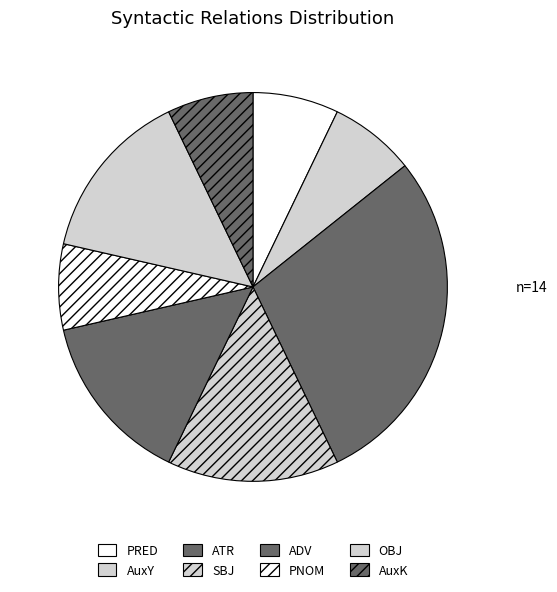

What is the smallest slice in the pie chart?

PRED